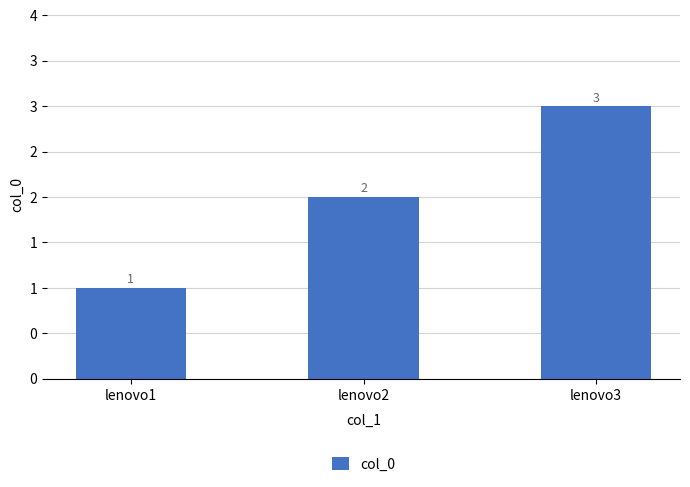

True or false: the data shows 1 at lenovo1.

True